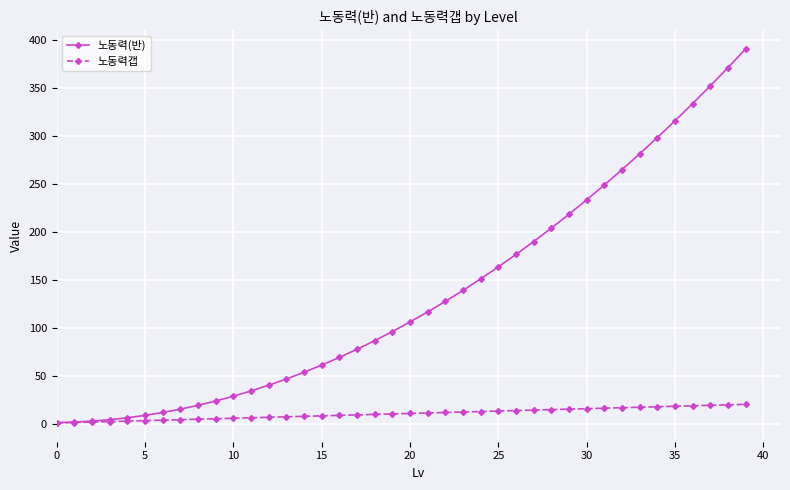

Which series has the widest spread of values?

노동력(반)